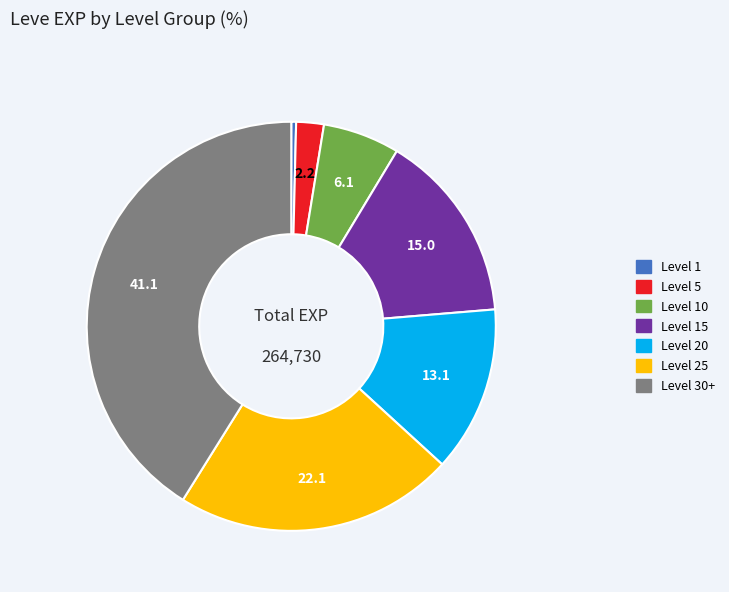

Count the number of slices in the pie.

7